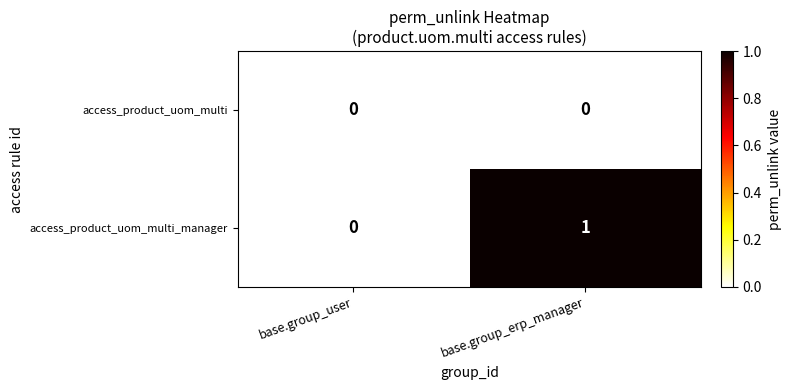

List the series in order of their peak value, lowest first.

access_product_uom_multi, access_product_uom_multi_manager